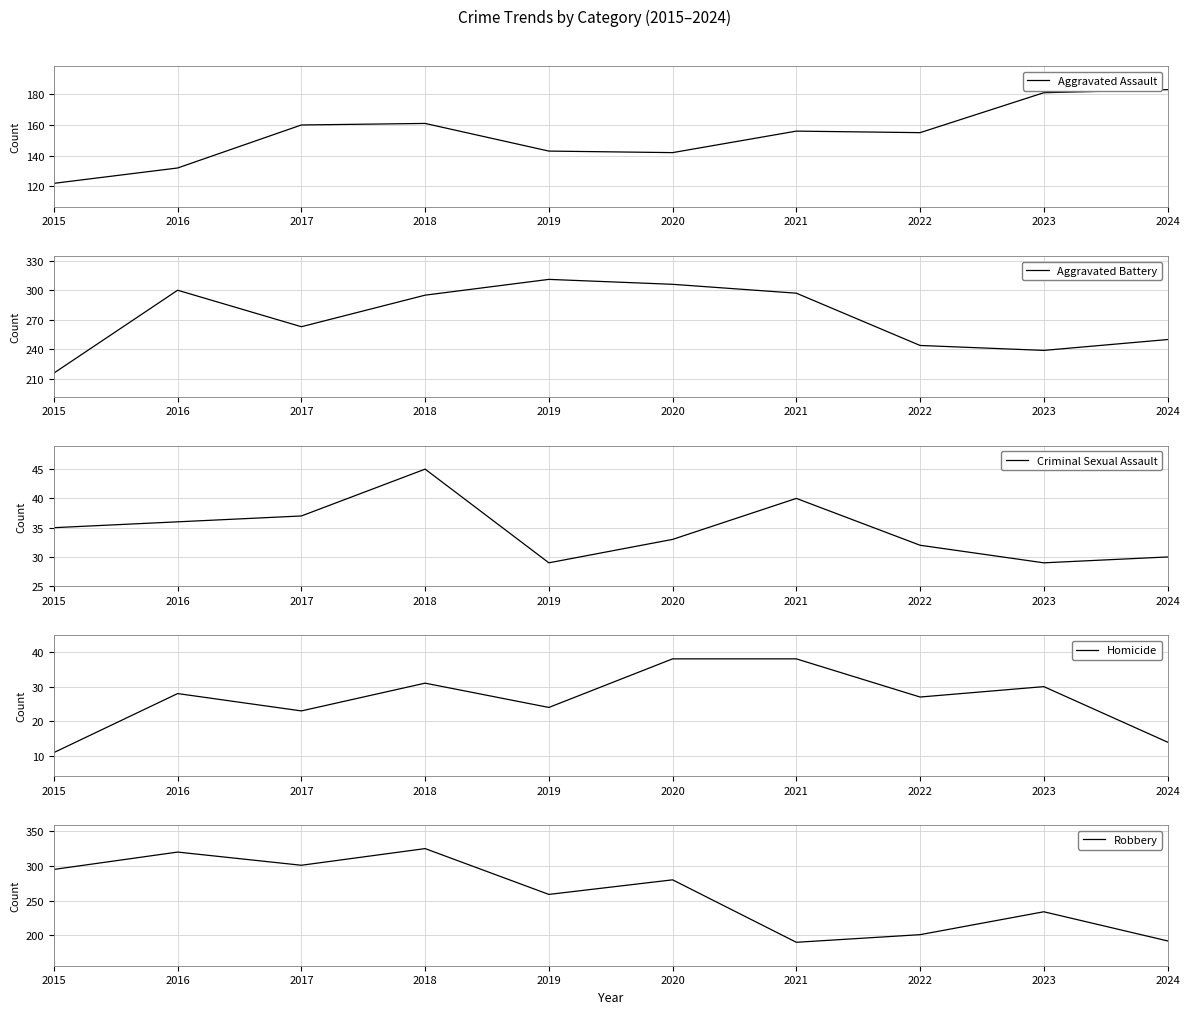

Is this an area chart (filled region under the line)?

No